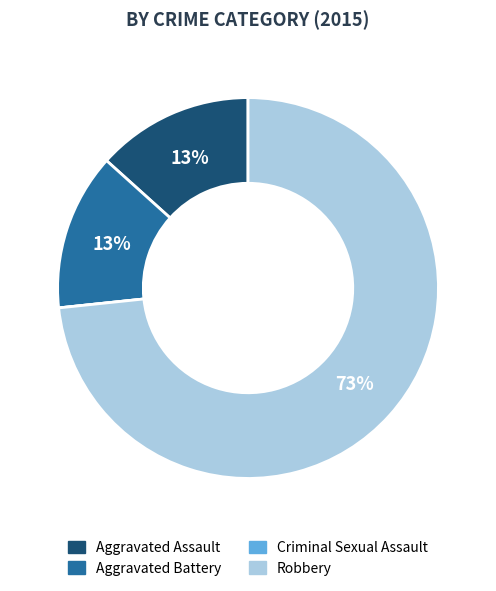

Is the sum of Aggravated Assault and Aggravated Battery greater than half?

No